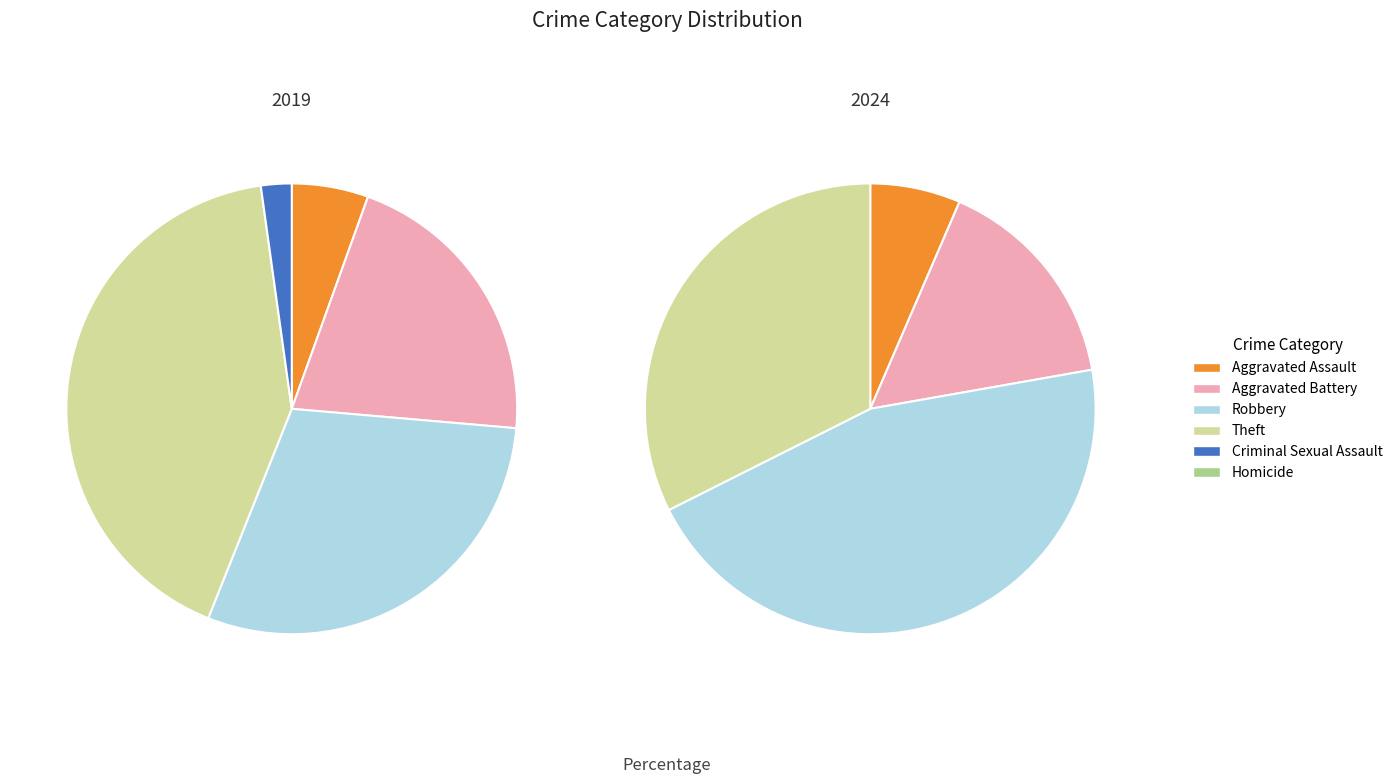

To the nearest percent, what is the average slice percentage?

17%